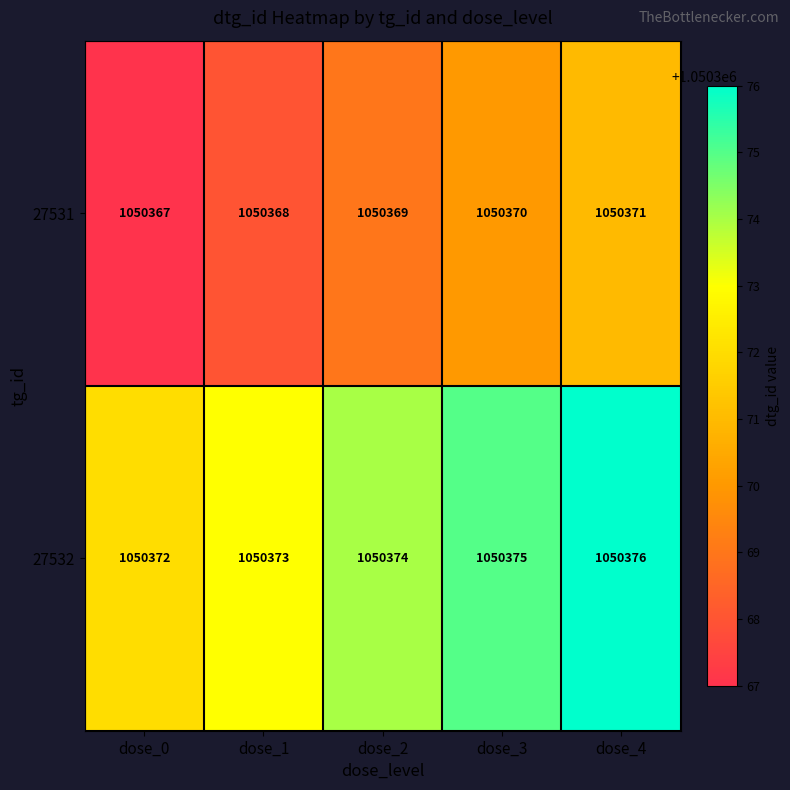

What is the average value of the 27531 series?

1050369